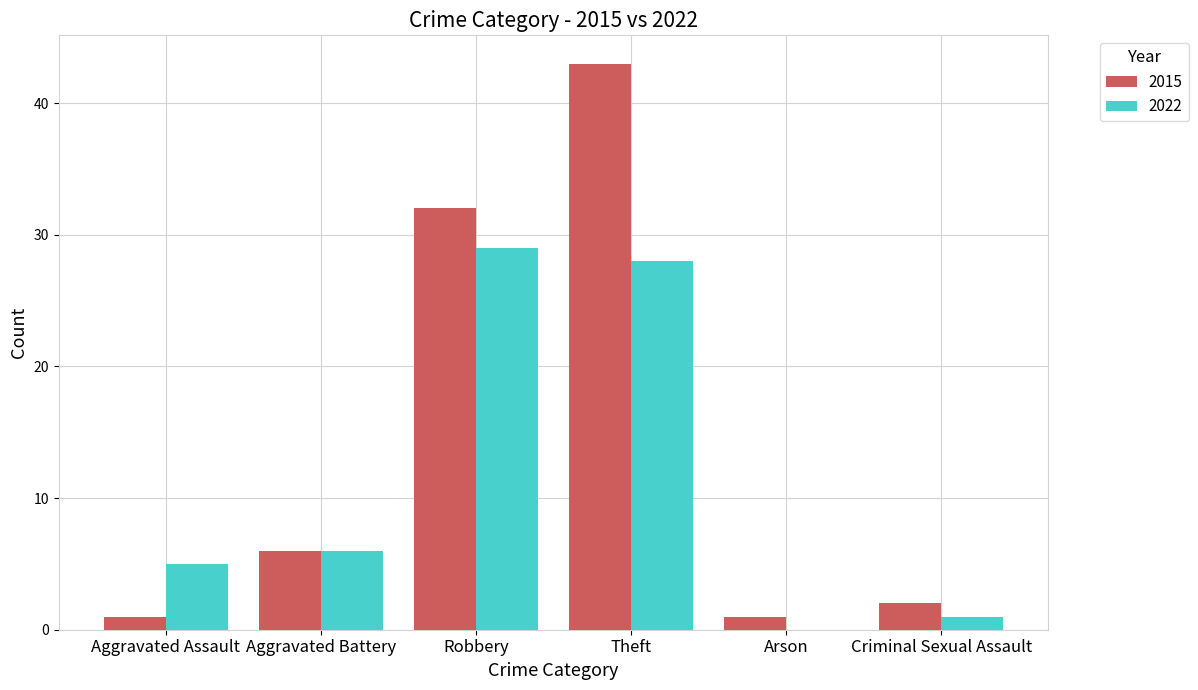

Does the chart contain stacked bars?

No